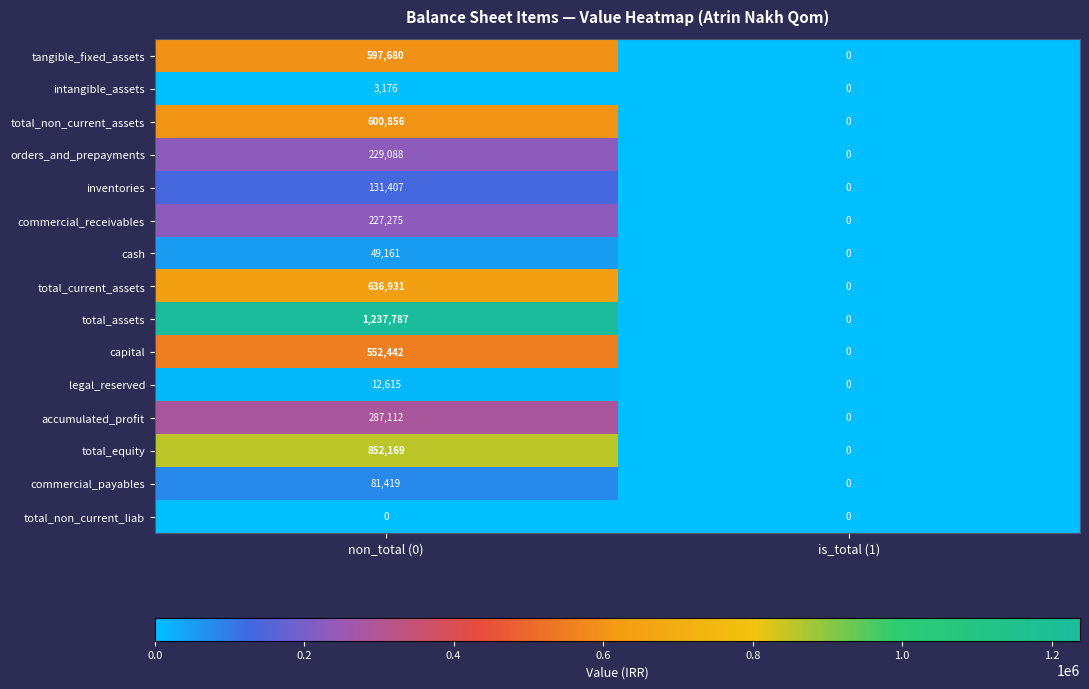

Reading left to right, extract all data points from this chart.

tangible_fixed_assets: 597680	0
intangible_assets: 3176	0
total_non_current_assets: 600856	0
orders_and_prepayments: 229088	0
inventories: 131407	0
commercial_receivables: 227275	0
cash: 49161	0
total_current_assets: 636931	0
total_assets: 1237787	0
capital: 552442	0
legal_reserved: 12615	0
accumulated_profit: 287112	0
total_equity: 852169	0
commercial_payables: 81419	0
total_non_current_liab: 0	0